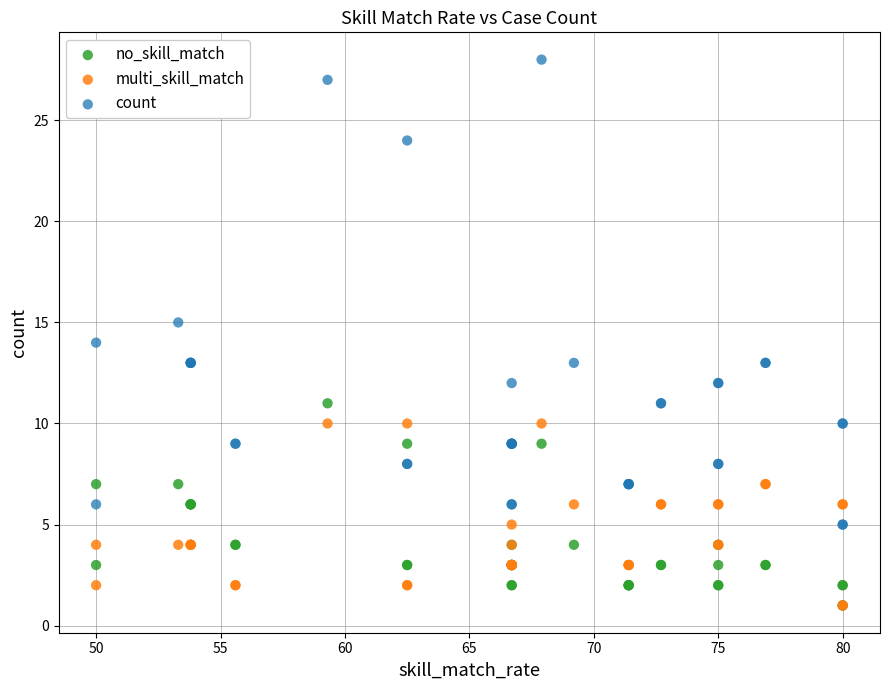

Which series reaches the maximum Y coordinate?

count